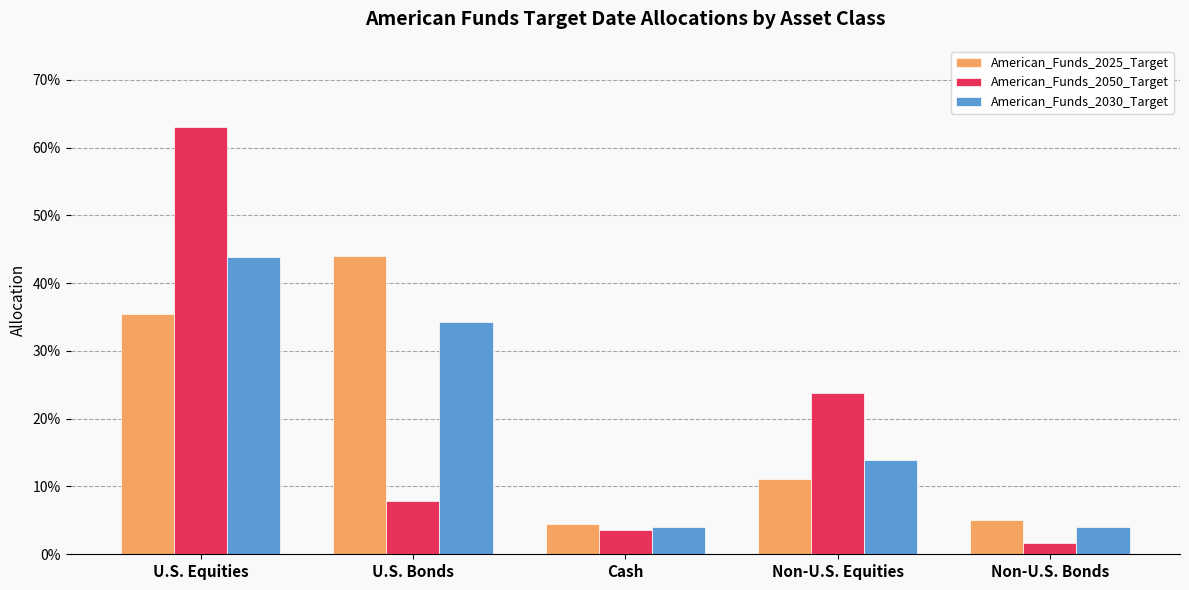

Rank the series at Non-U.S. Equities from lowest to highest value.

American_Funds_2025_Target, American_Funds_2030_Target, American_Funds_2050_Target